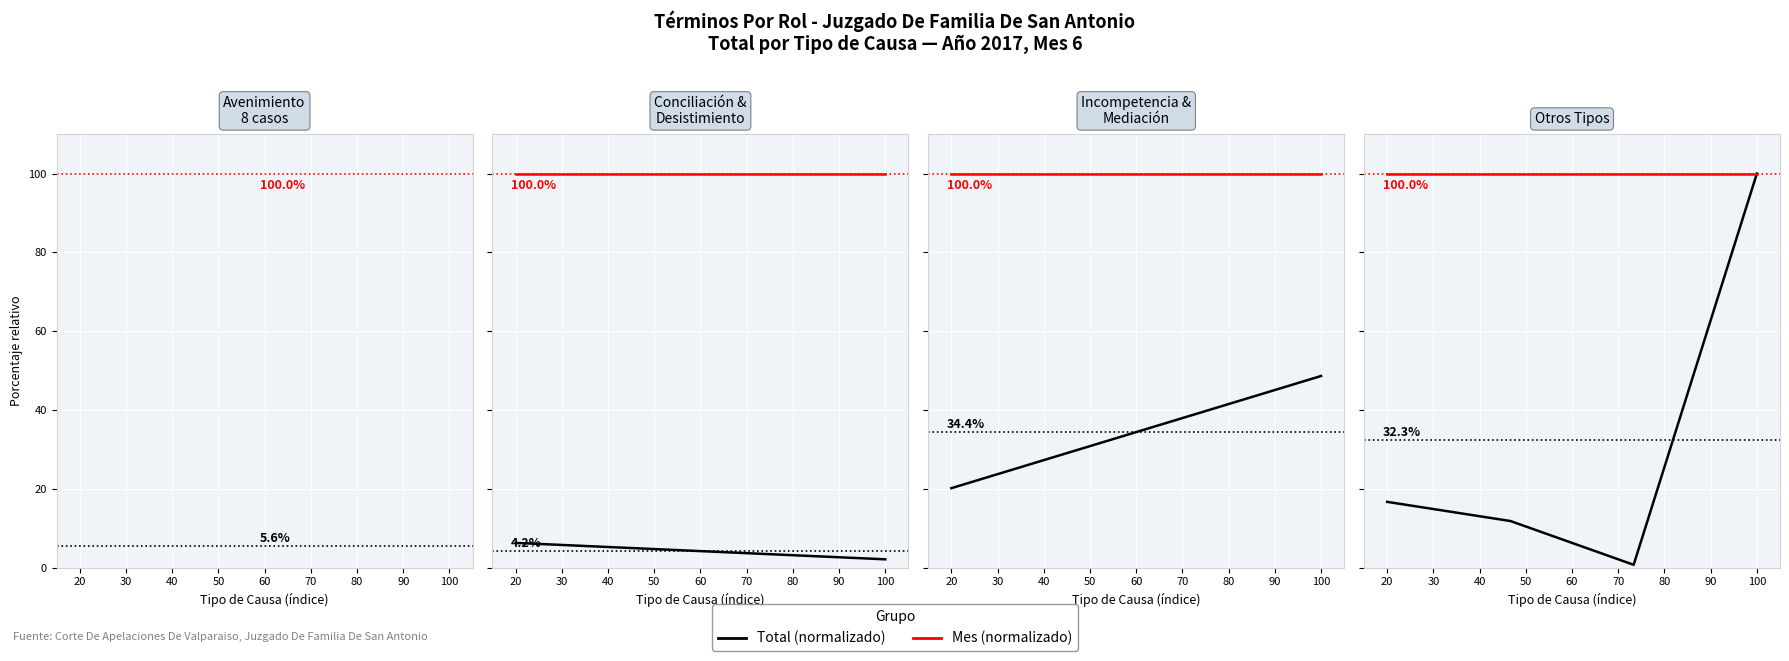

True or false: Mes (normalizado) and Total (normalizado) cross at least once.

False